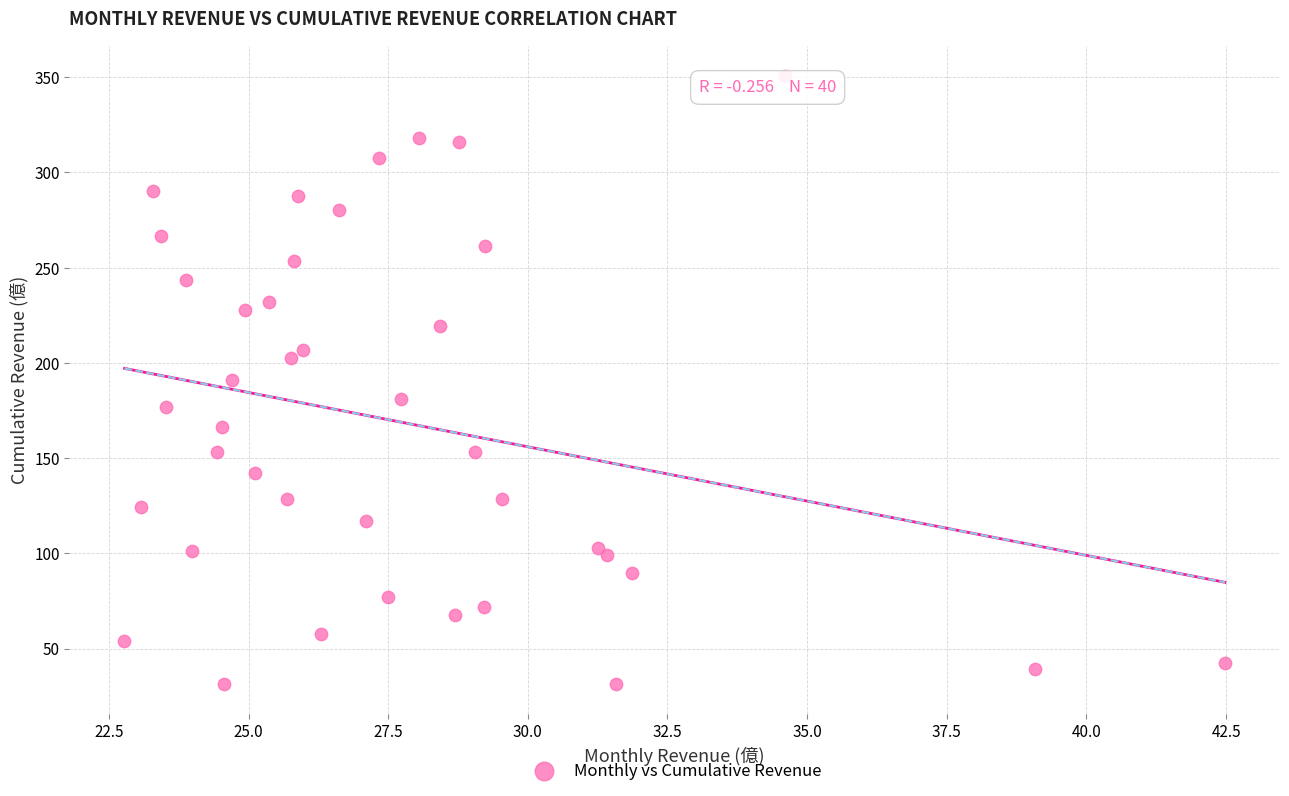

What is the range of Y values (max minus min)?

319.1